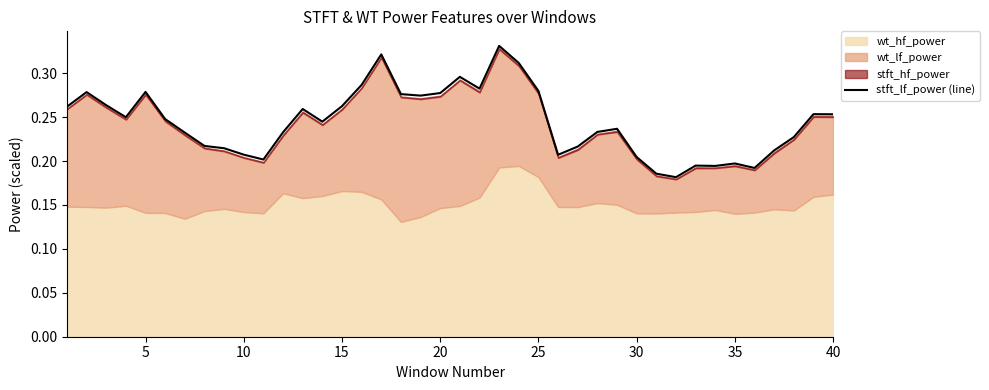

Is it true that stft_lf_power (line) equals 0.1 at 20?

False